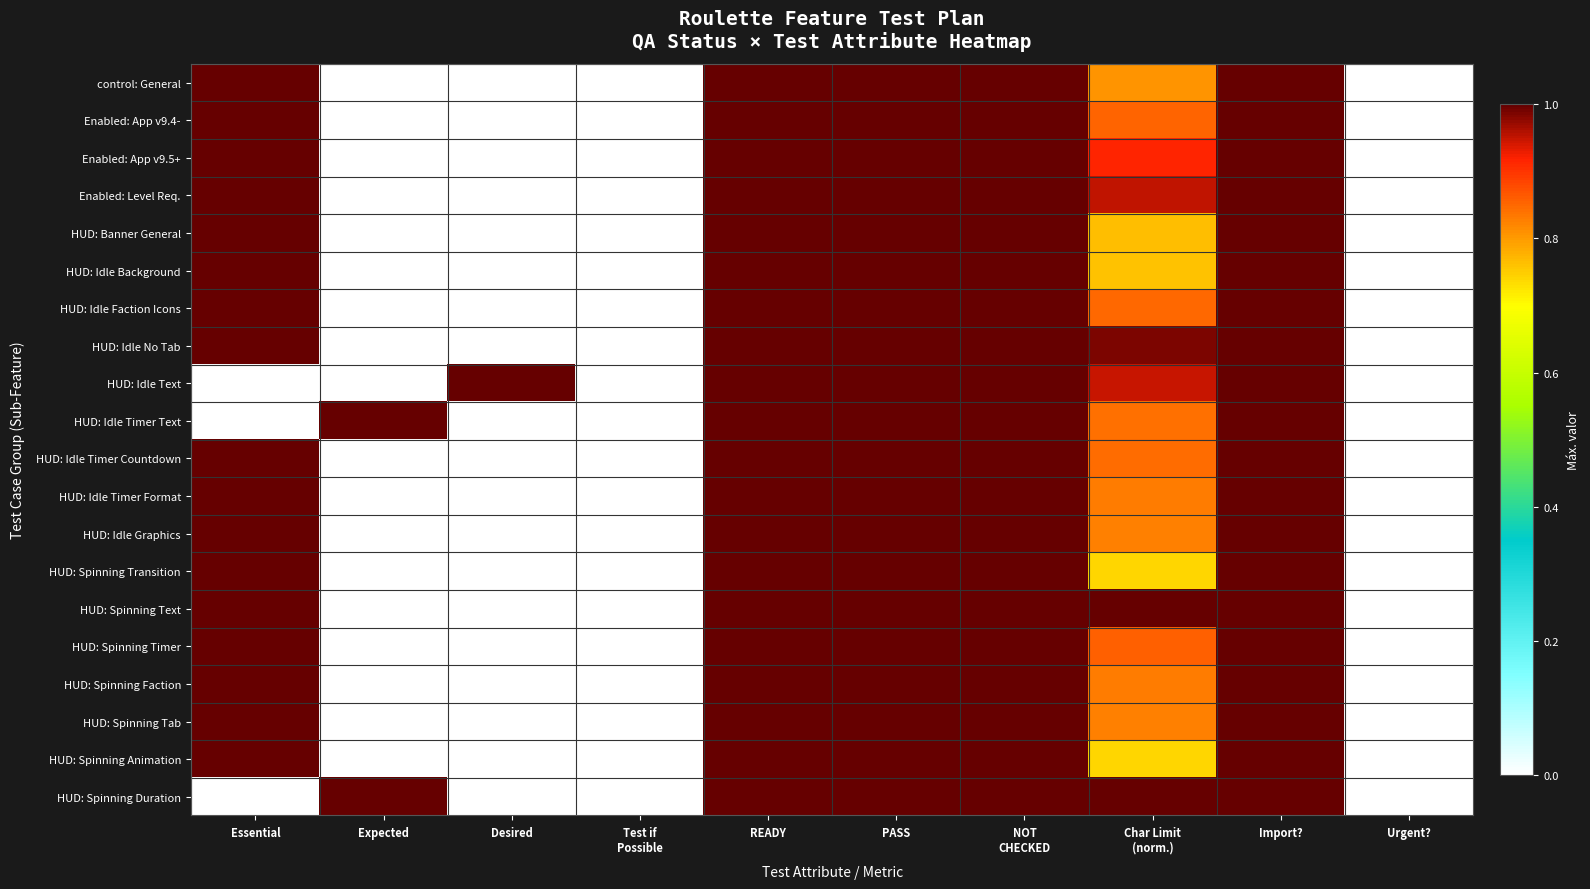

Count the number of data series in this chart.

20